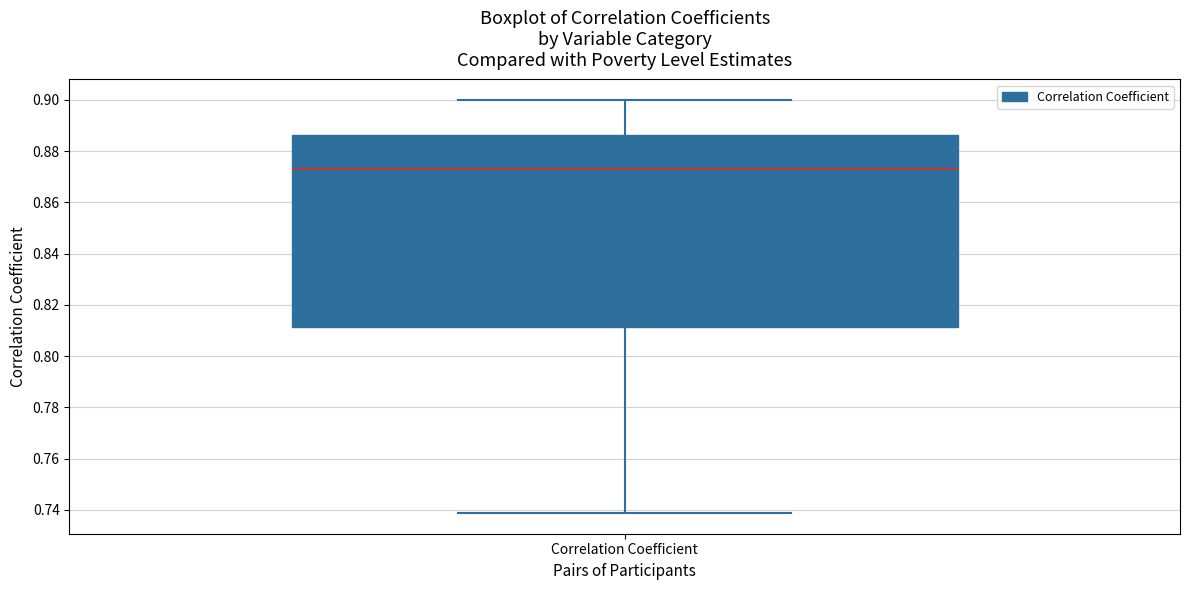

Where does the upper whisker of the box for Correlation Coefficient end on the y-axis? The values are not printed on the chart, so give them approximately, as read against the axis.

0.900